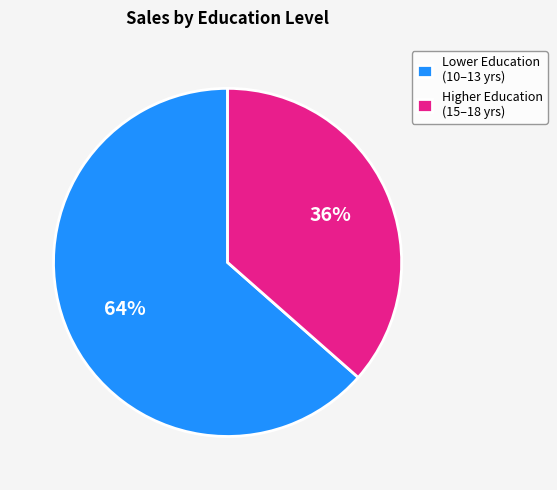

Rank the categories by value from highest to lowest.

Lower Education (10–13 yrs), Higher Education (15–18 yrs)